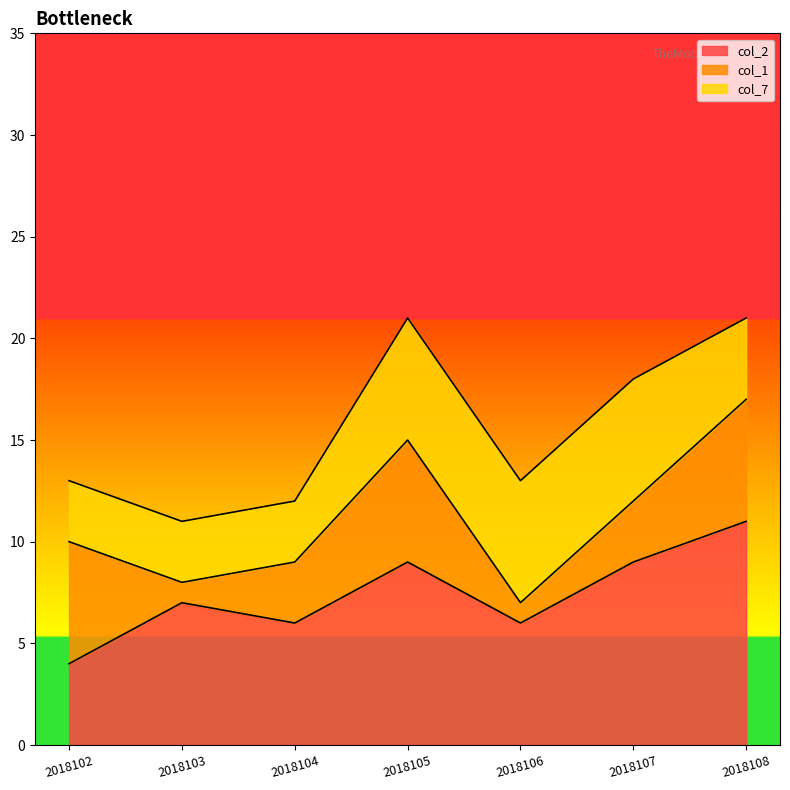

Is it true that col_7 equals 6 at 2018106?

True